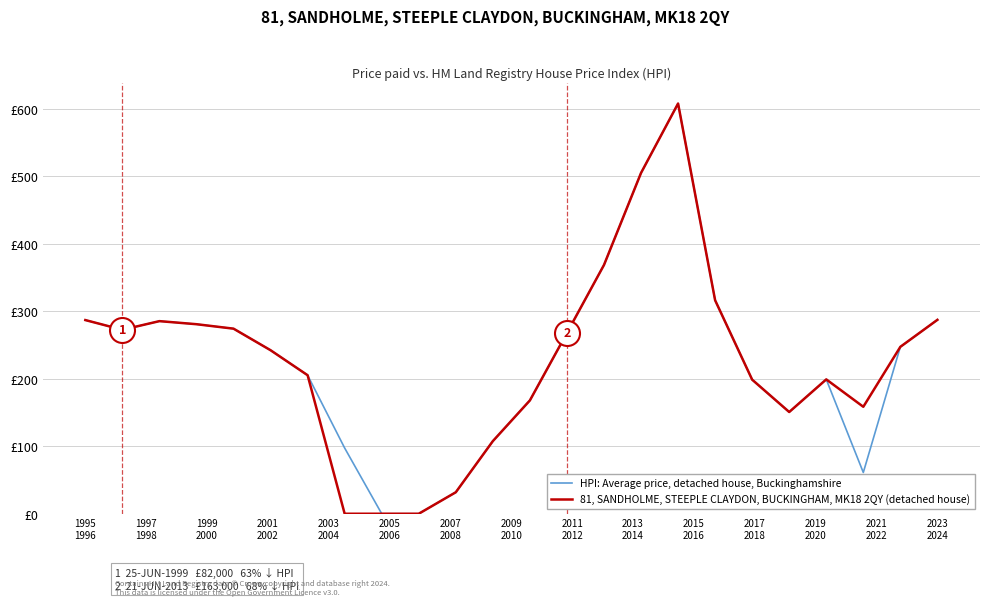

Is this an area chart (filled region under the line)?

No